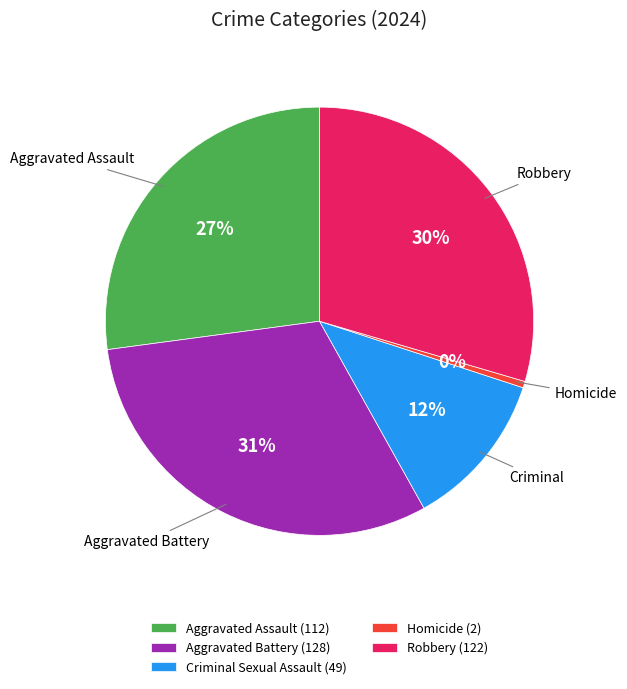

Which has a higher value, Aggravated Assault or Aggravated Battery?

Aggravated Battery